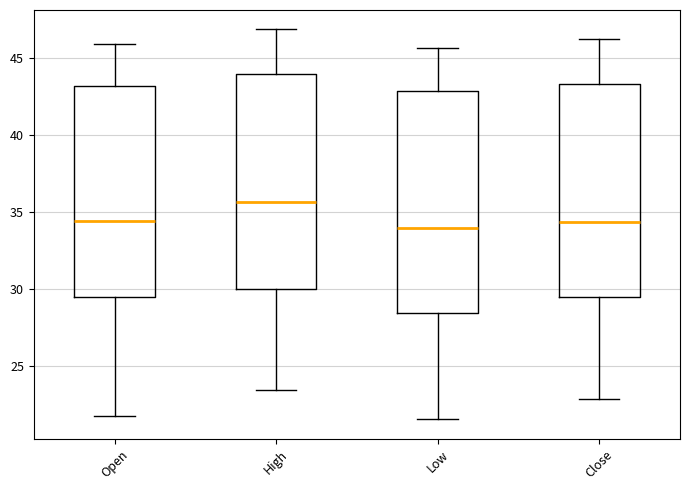

Reading left to right, transcribe this box plot: for each box, give where its median line is, the range the box spans, and where its two whiskers end, as read against the y-axis. The values are not printed on the chart, so give them approximately, as read against the axis.

Open: median 34.5, box 29.5 to 43.0, whiskers 22.0 to 46.0
High: median 35.5, box 30.0 to 44.0, whiskers 23.5 to 47.0
Low: median 34.0, box 28.5 to 43.0, whiskers 21.5 to 45.5
Close: median 34.5, box 29.5 to 43.5, whiskers 23.0 to 46.0